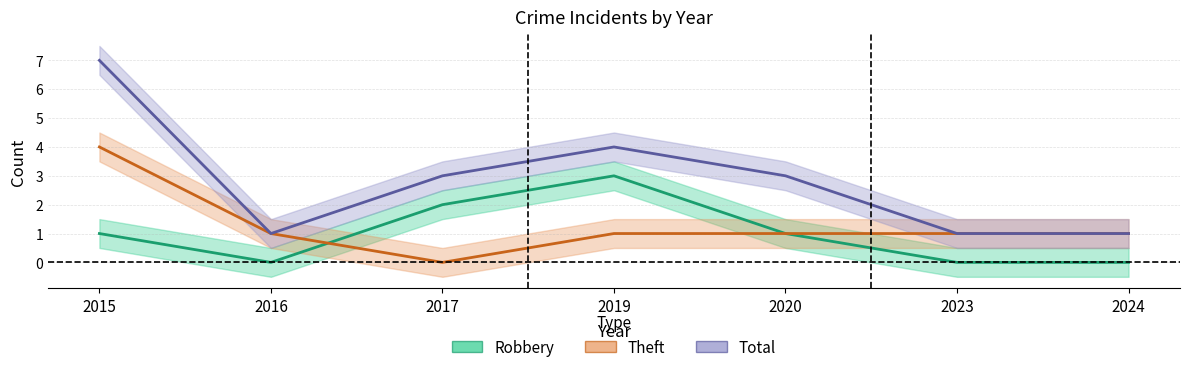

At which label is Robbery closest to 1?

2015